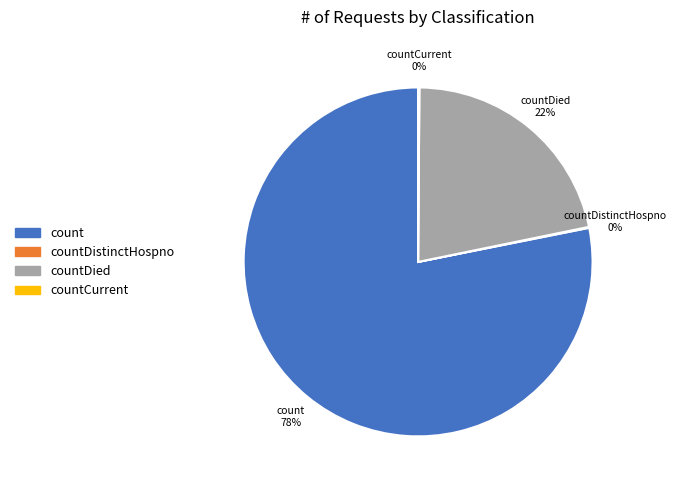

To the nearest percent, what is the average slice percentage?

25%